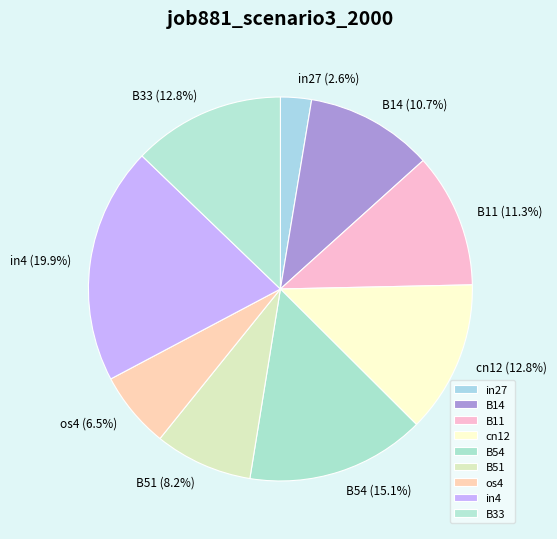

Is it true that B11 is 11% of the pie?

True